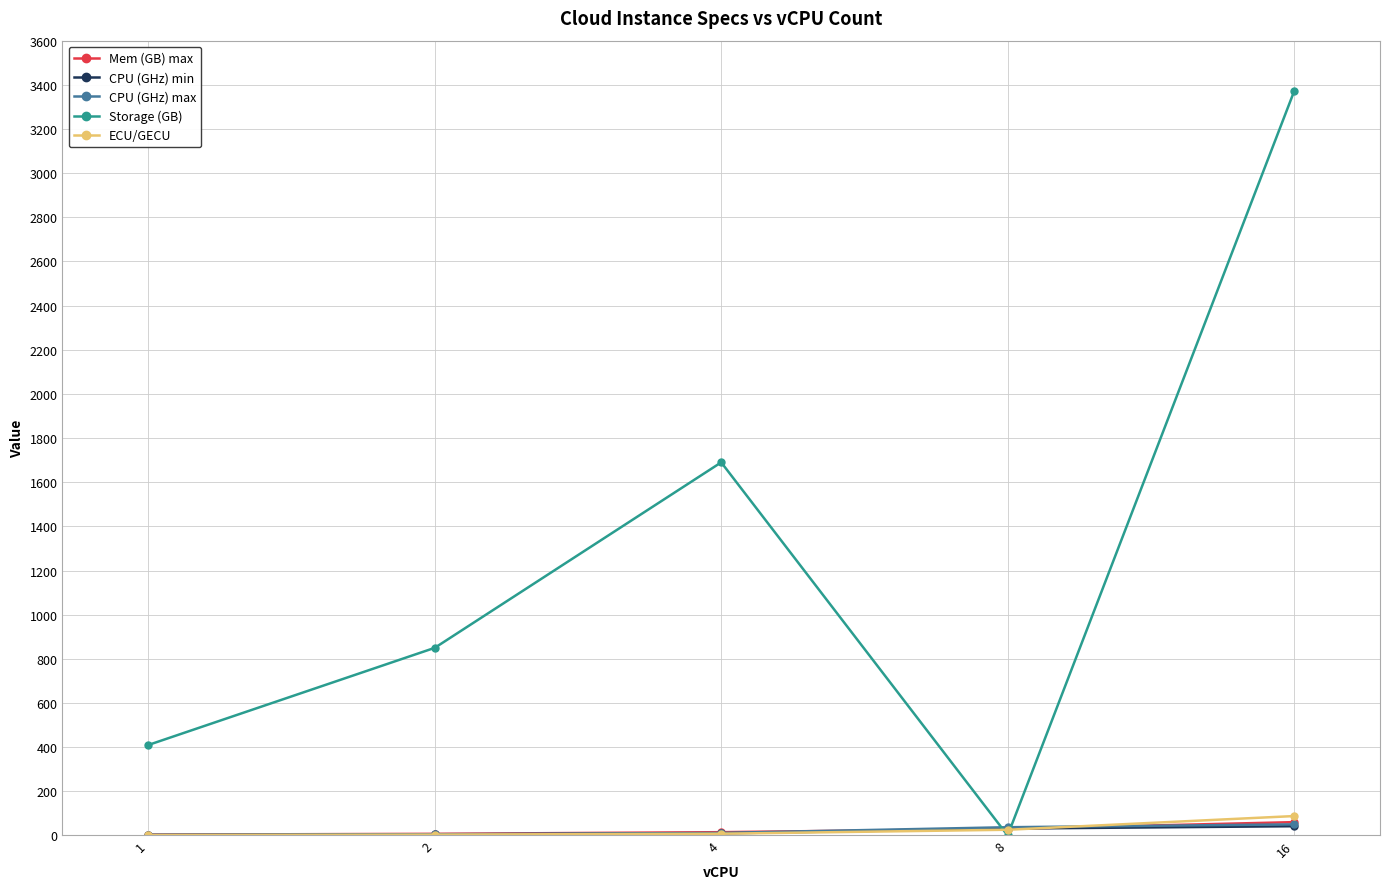

True or false: Mem (GB) max has a value of 30.0 at 8.

True